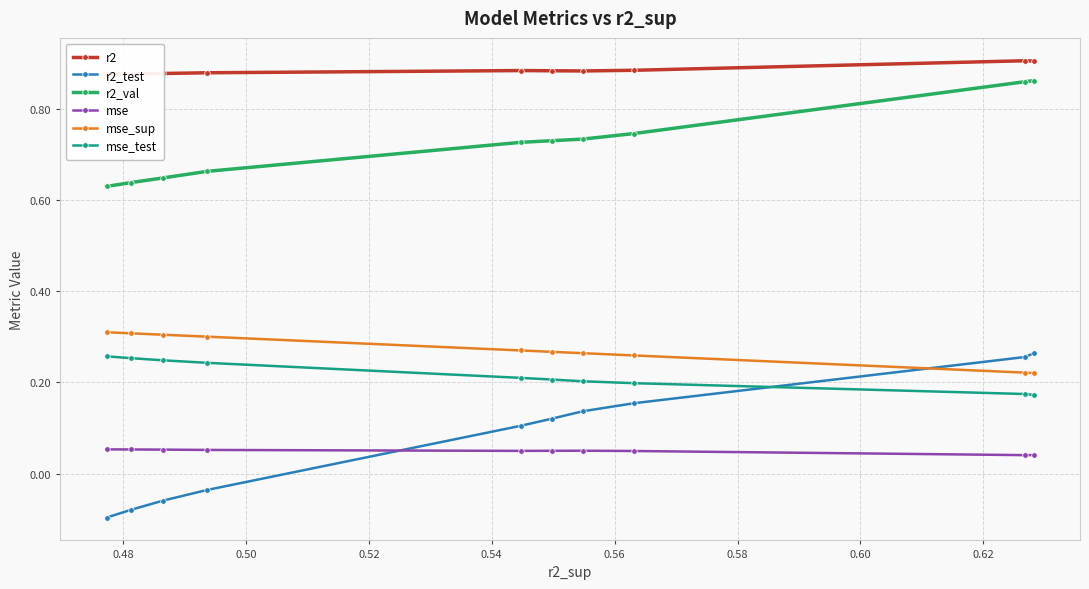

List the series in order of their peak value, highest first.

r2, r2_val, mse_sup, r2_test, mse_test, mse